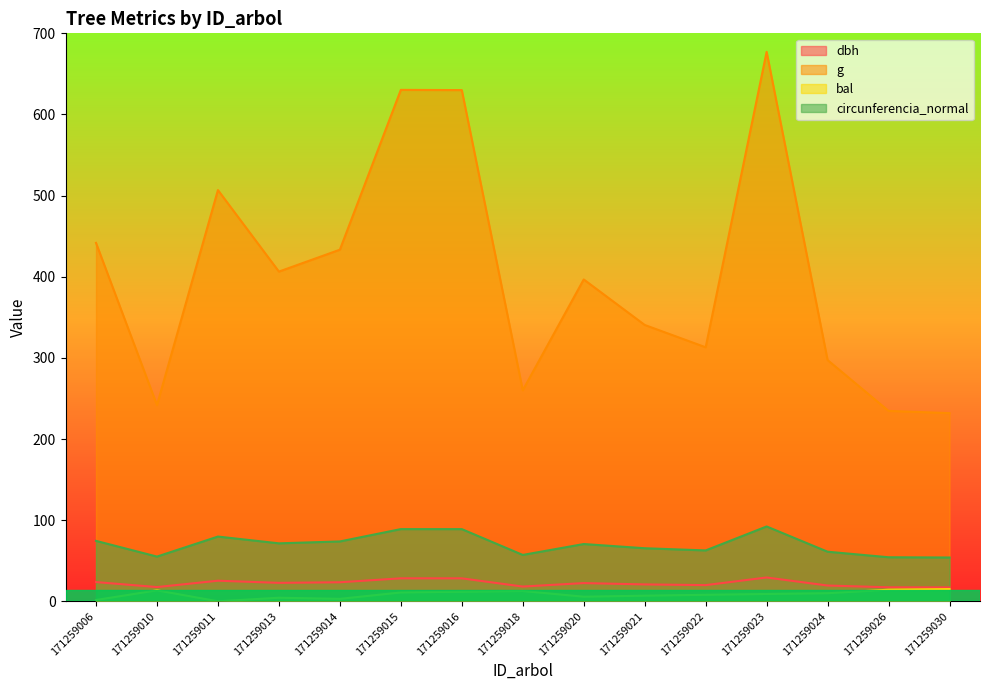

List the labels in order of bal value, largest first.

171259030, 171259026, 171259010, 171259018, 171259016, 171259015, 171259024, 171259023, 171259022, 171259021, 171259020, 171259013, 171259014, 171259006, 171259011